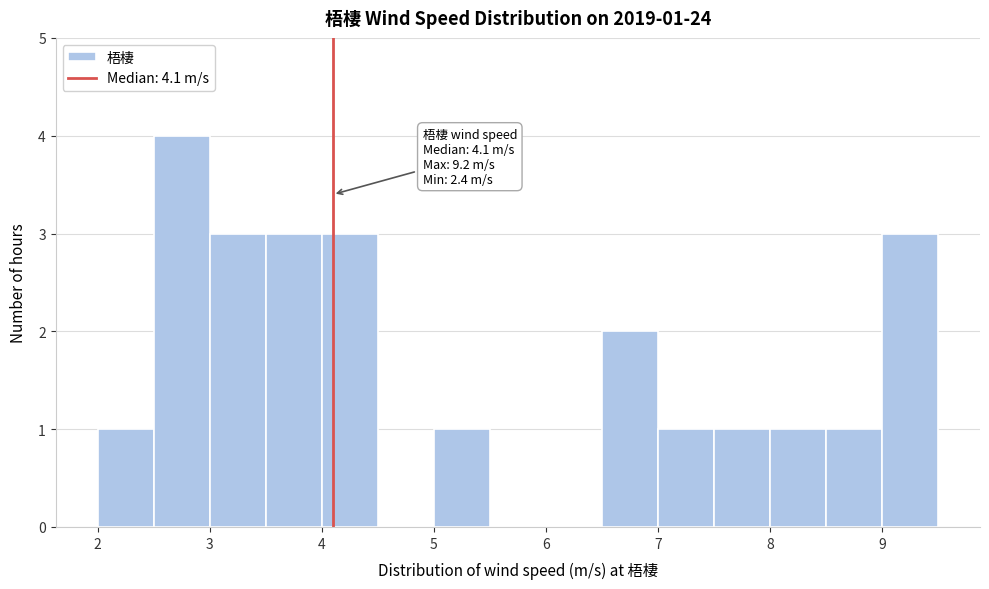

Which range on the x-axis has the tallest bar?

2.5 to 3.0